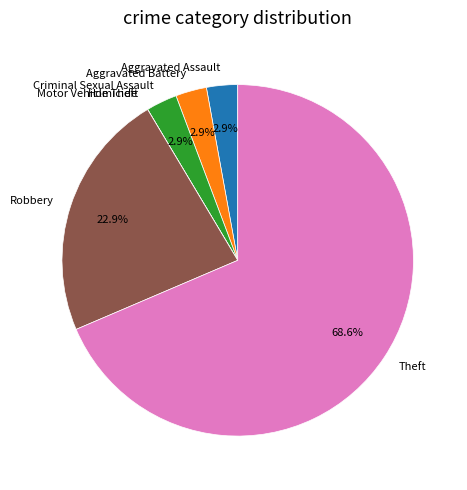

Which has a higher value, Theft or Criminal Sexual Assault?

Theft